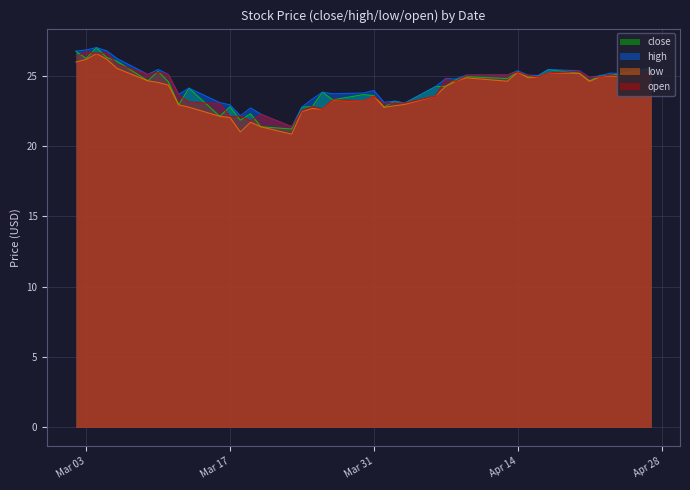

Is it true that close equals 11.2 at 2020-03-27?

False